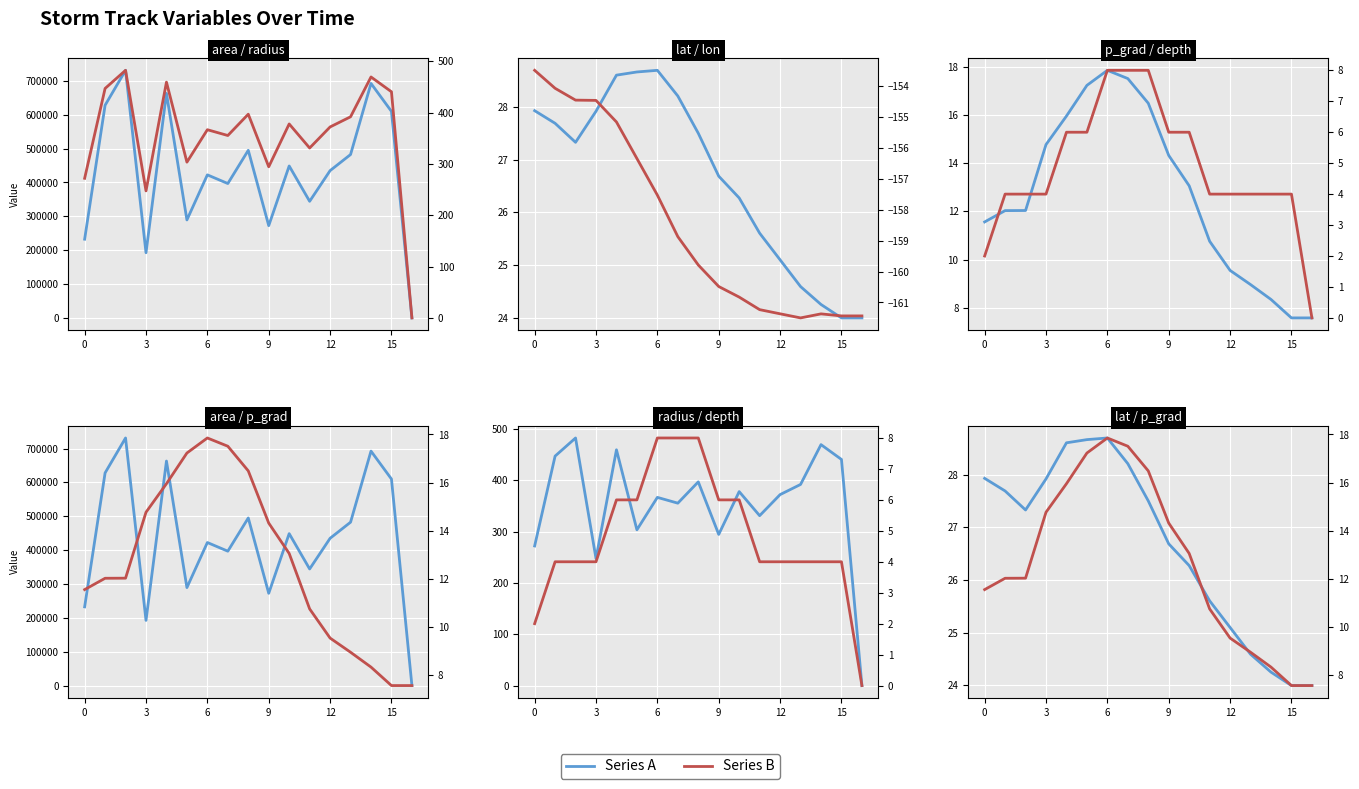

True or false: p_grad and radius intersect in this chart.

True